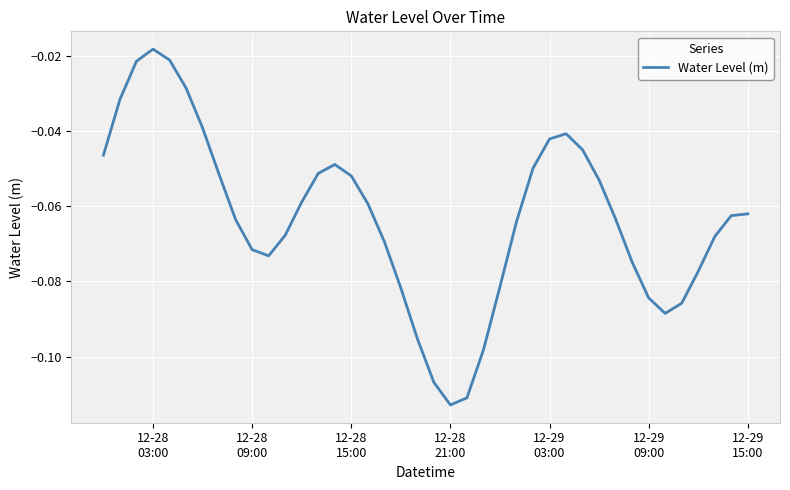

Does the chart have visible grid lines?

Yes